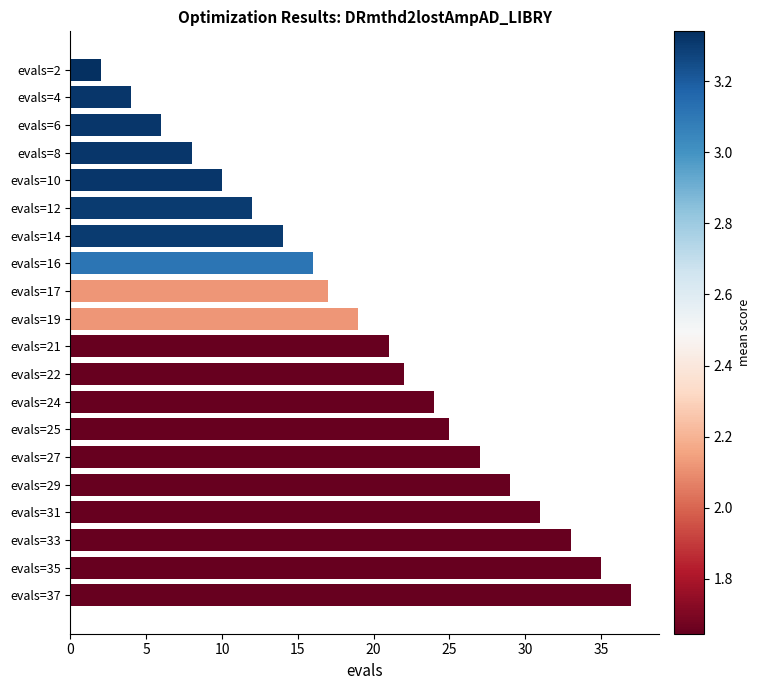

What is the change in value from evals=2 to evals=14?

+12